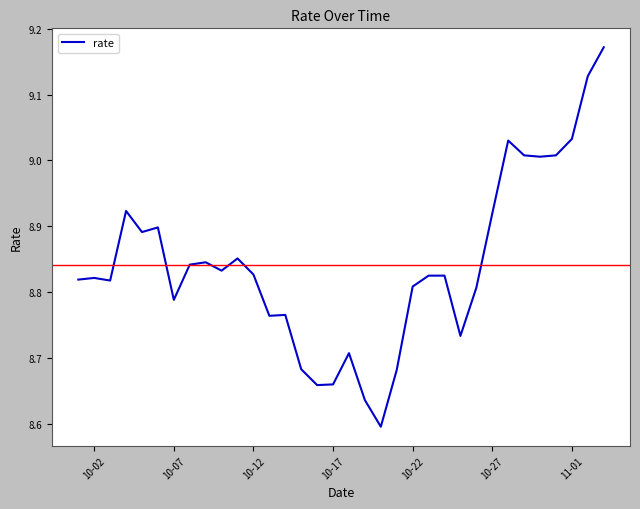

What is the difference between the maximum and minimum values?

0.6